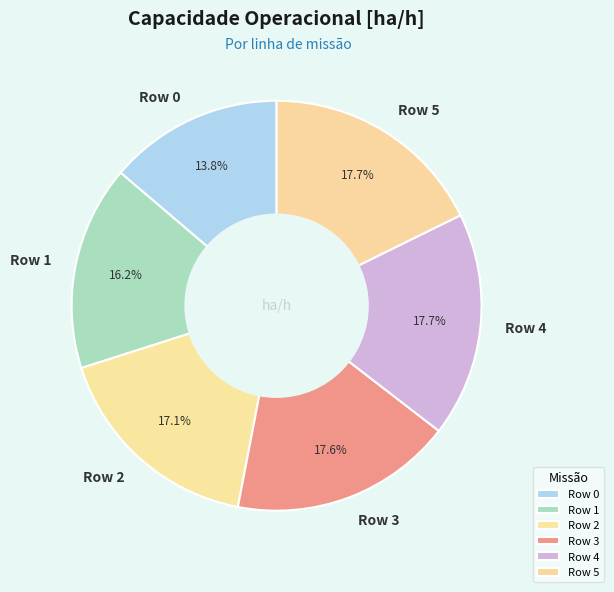

To the nearest percent, what is the average slice percentage?

17%